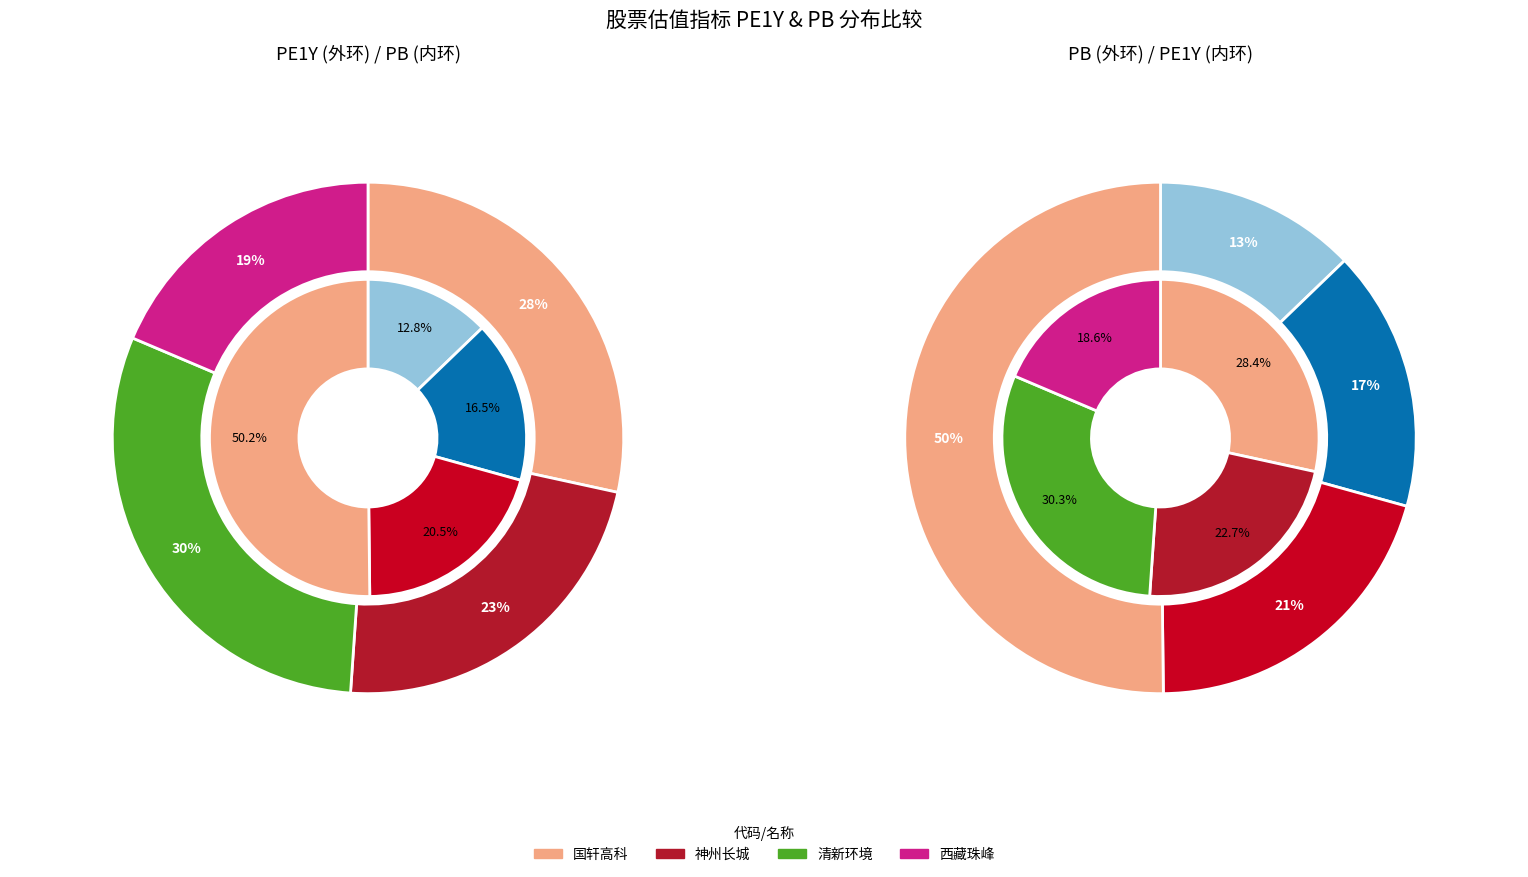

What is the smallest slice in the pie chart?

pe1y